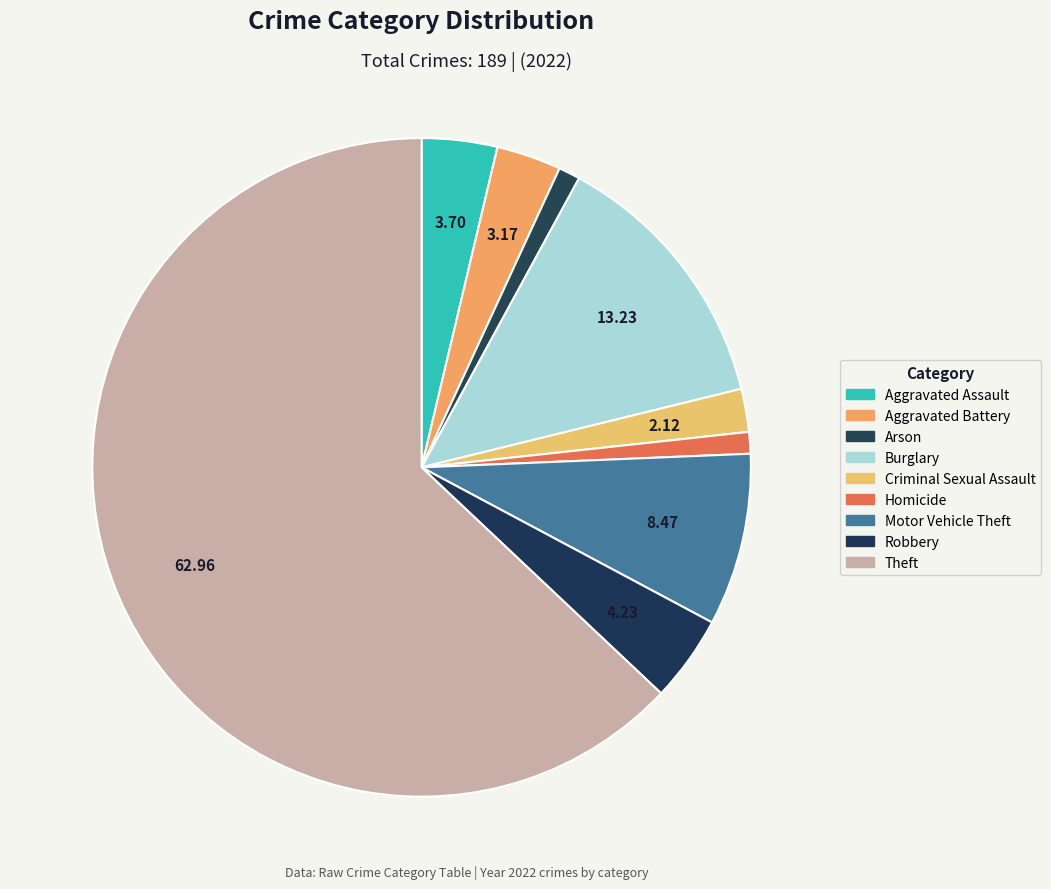

Is there any slice that represents more than half of the pie?

Yes